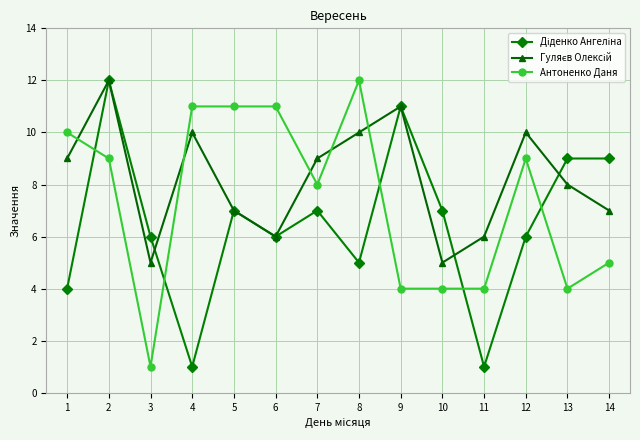

Which series changed the most between 6 and 14?

Антоненко Даня